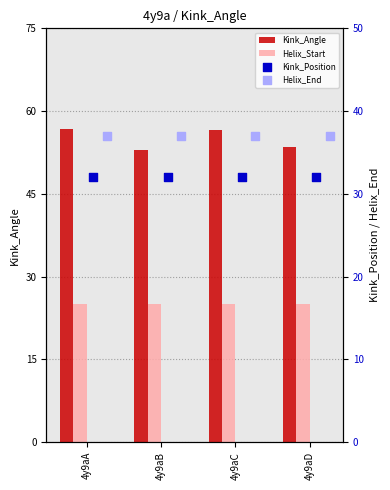

Which series reaches the maximum Y coordinate?

Kink_Angle